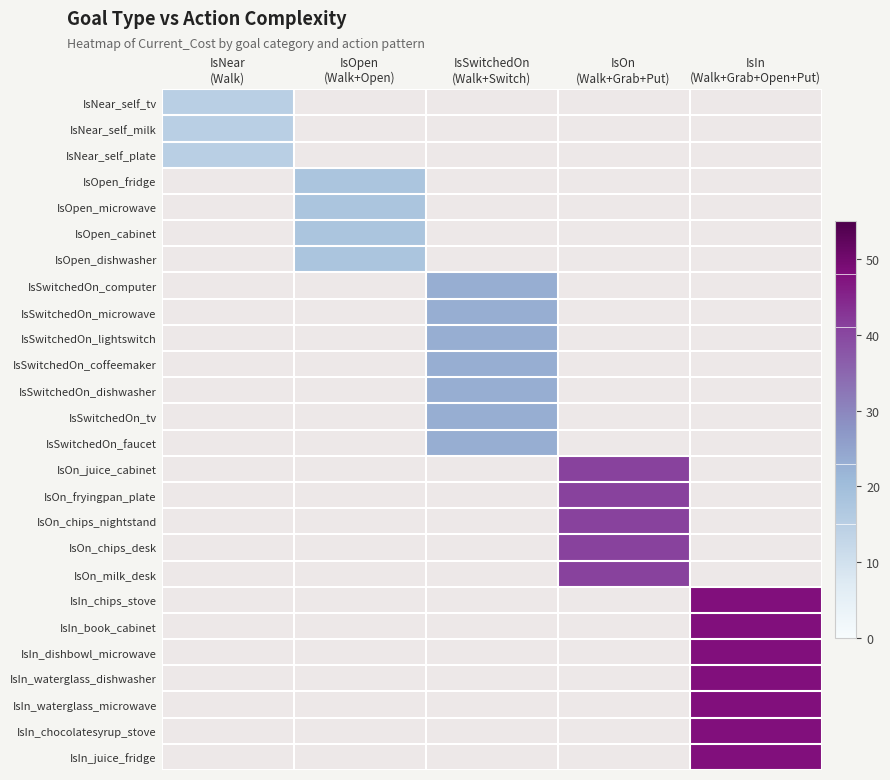

Is it true that IsIn_chips_stove equals 48.0 at IsIn (Walk+Grab+Open+Put)?

True